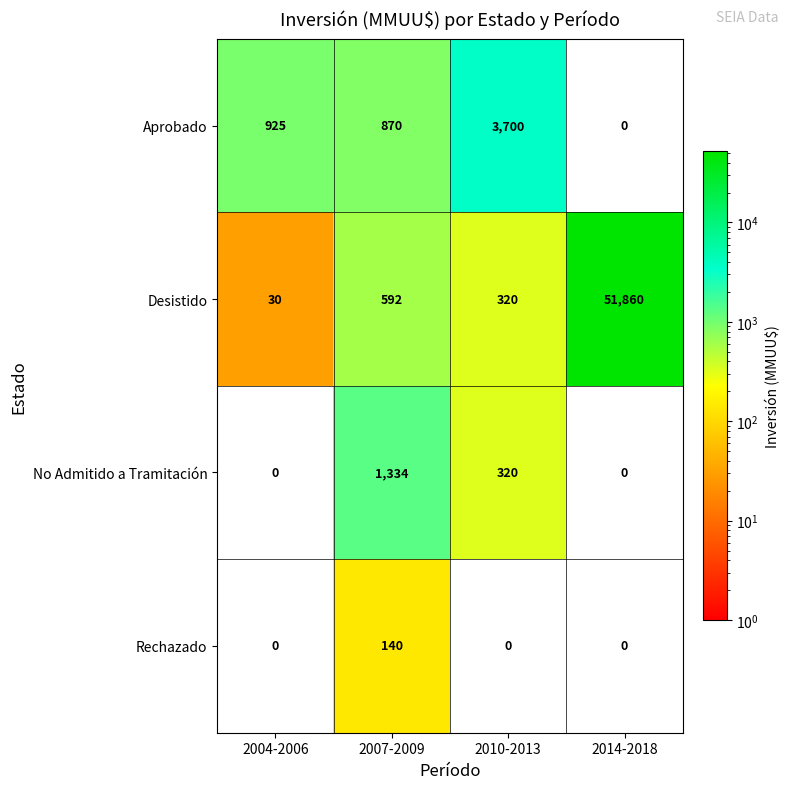

Reading left to right, extract all data points from this chart.

Aprobado: 2004-2006=925	2007-2009=870	2010-2013=3700	2014-2018=0
Desistido: 2004-2006=30	2007-2009=592	2010-2013=320	2014-2018=51860
No Admitido a Tramitación: 2004-2006=0	2007-2009=1334	2010-2013=320	2014-2018=0
Rechazado: 2004-2006=0	2007-2009=140	2010-2013=0	2014-2018=0